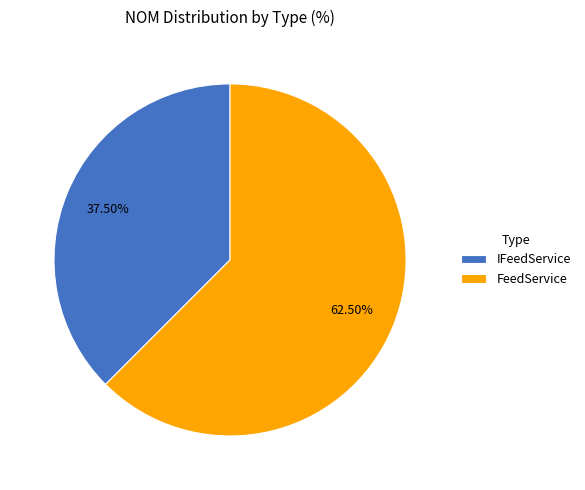

Between FeedService and IFeedService, which is larger?

FeedService